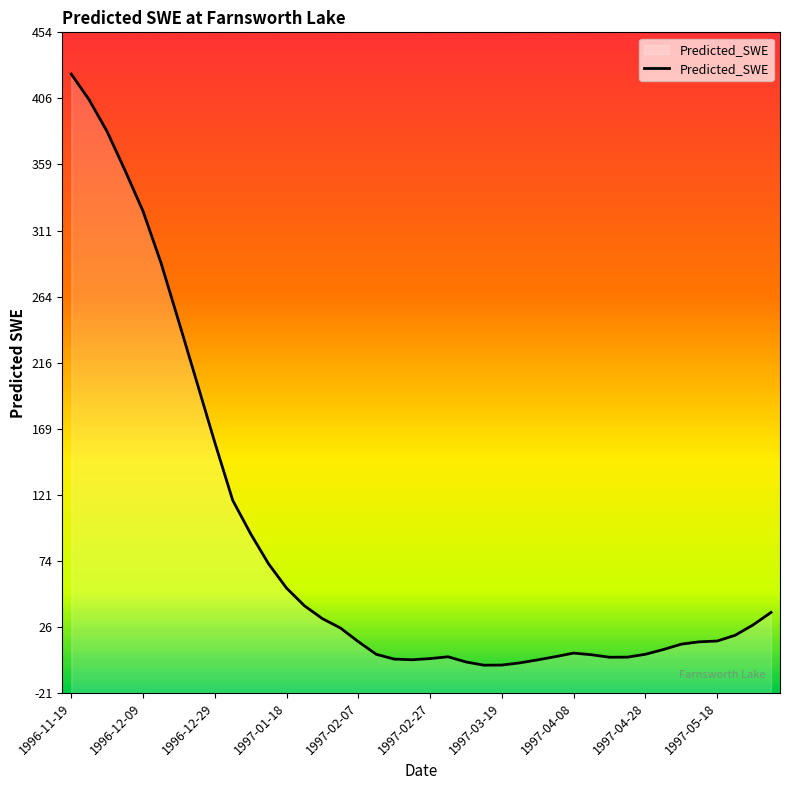

True or false: there are more than 2 points higher than both neighbors.

False